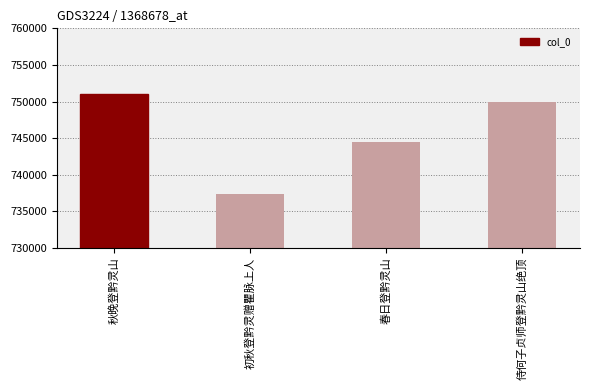

Does the chart contain any negative values?

No